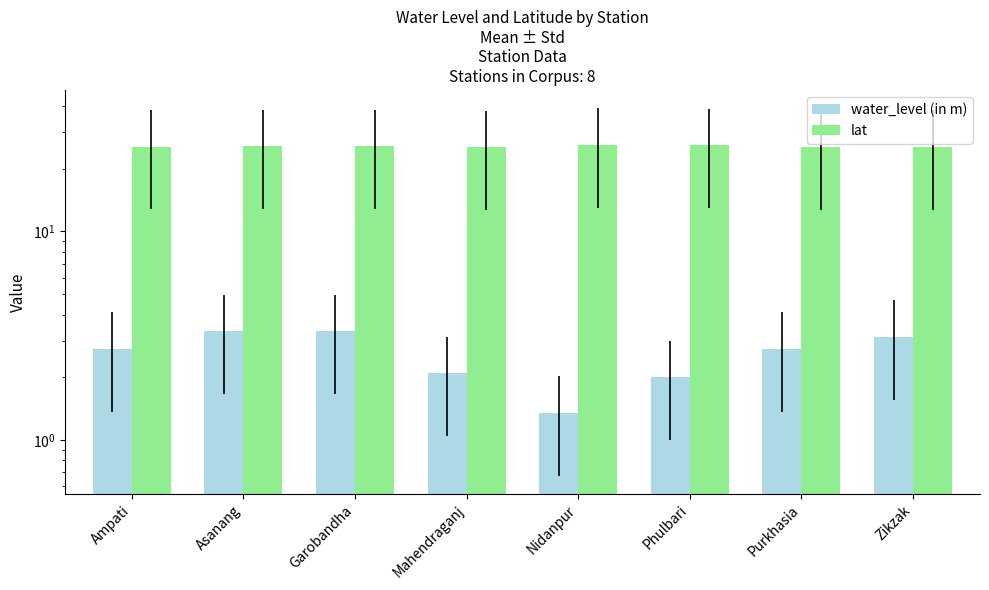

At Mahendraganj, list the series in order from smallest to largest.

water_level (in m), lat